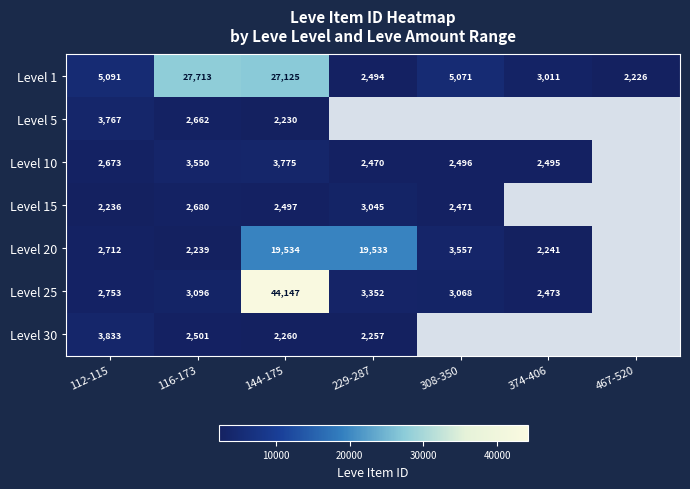

What is the difference between the highest and lowest values at 229-287?

17276.0